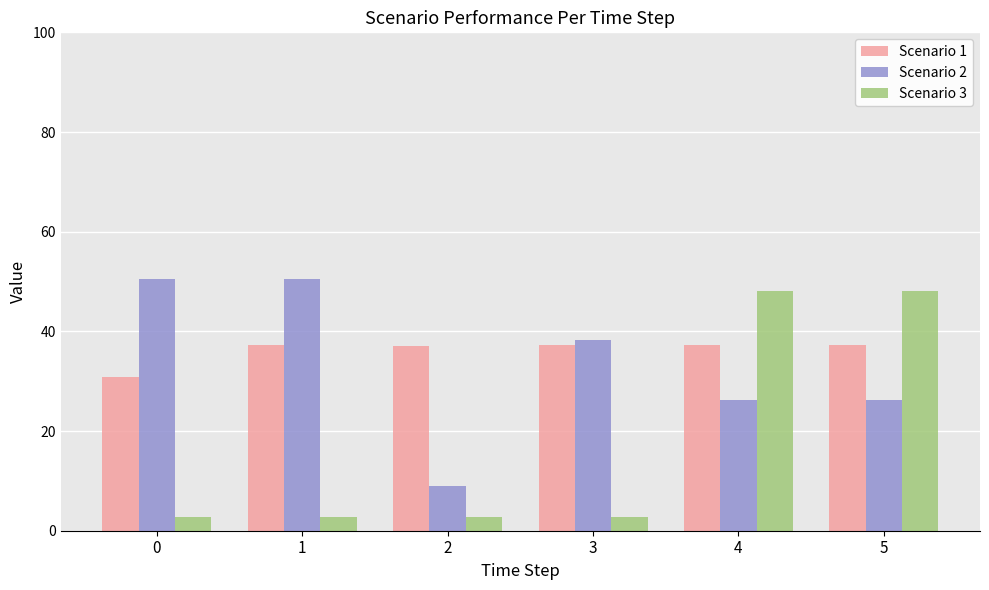

What is the difference between the highest and lowest values at 5?

21.7